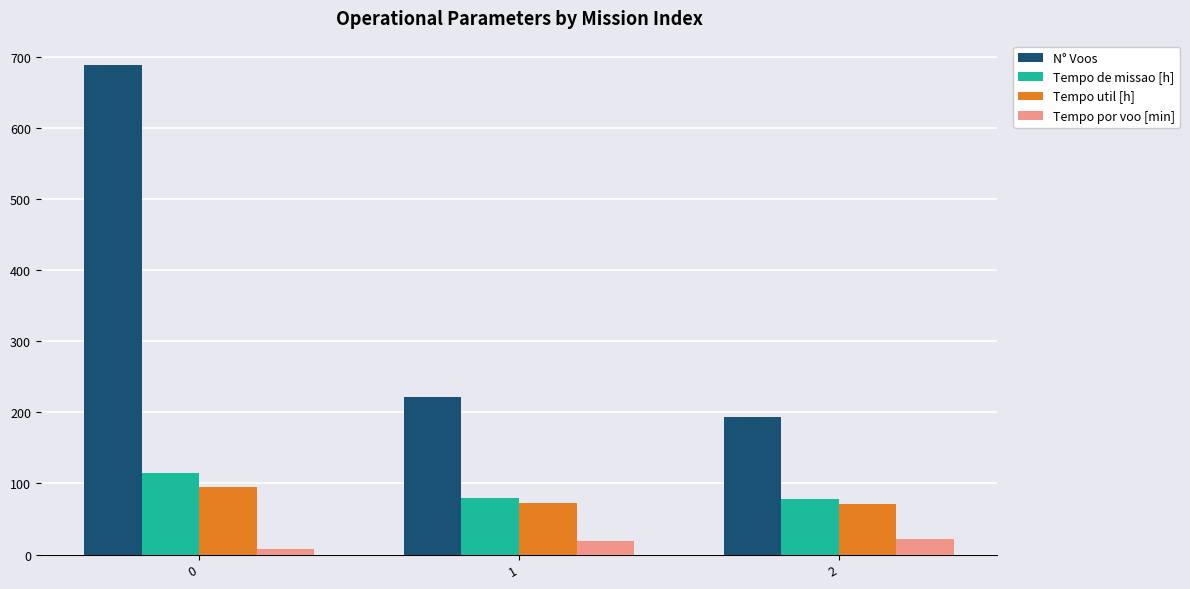

At which label is N° Voos closest to 440?

1